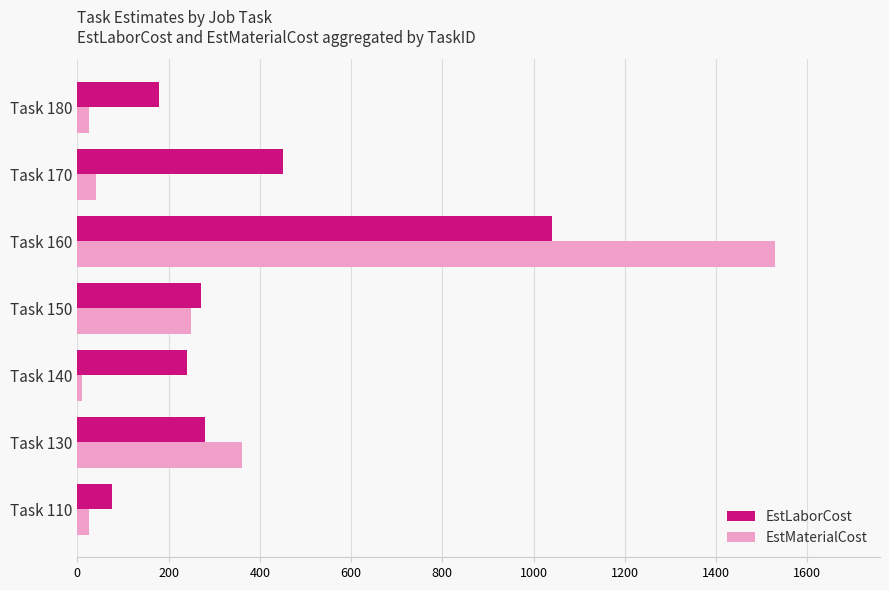

Which series has the largest range (max minus min)?

EstMaterialCost